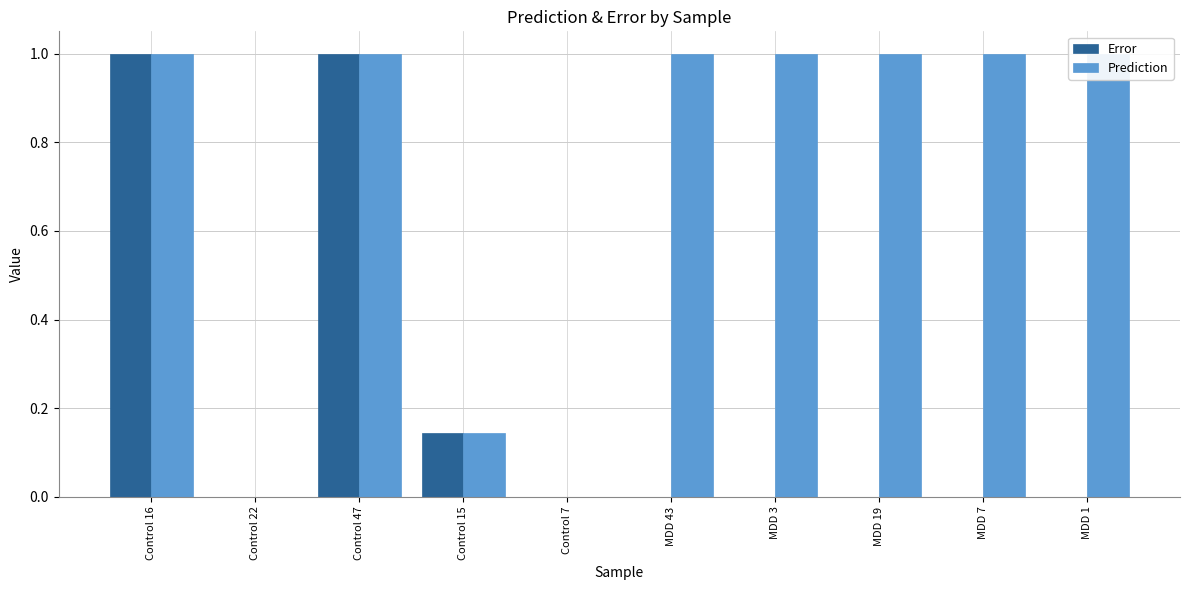

How many bars are there in total?

20